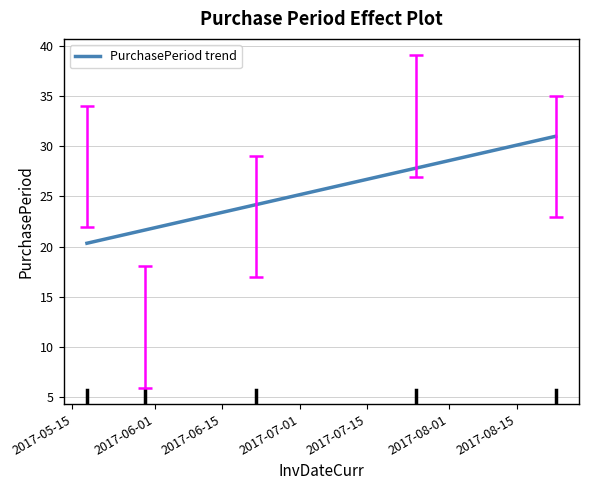

True or false: the data has more than 1 interior local peaks.

False